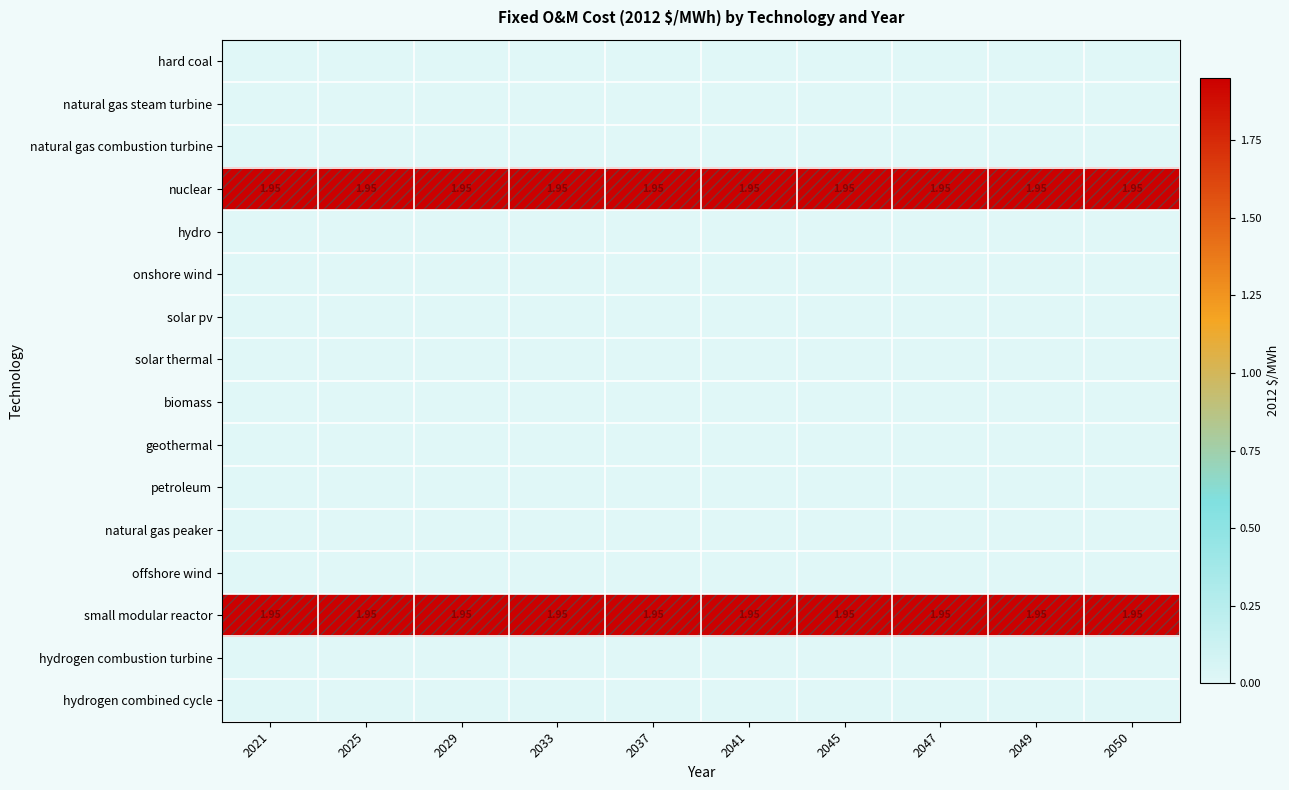

The value of hydrogen combustion turbine at 2025 is 0.0. True or false?

True